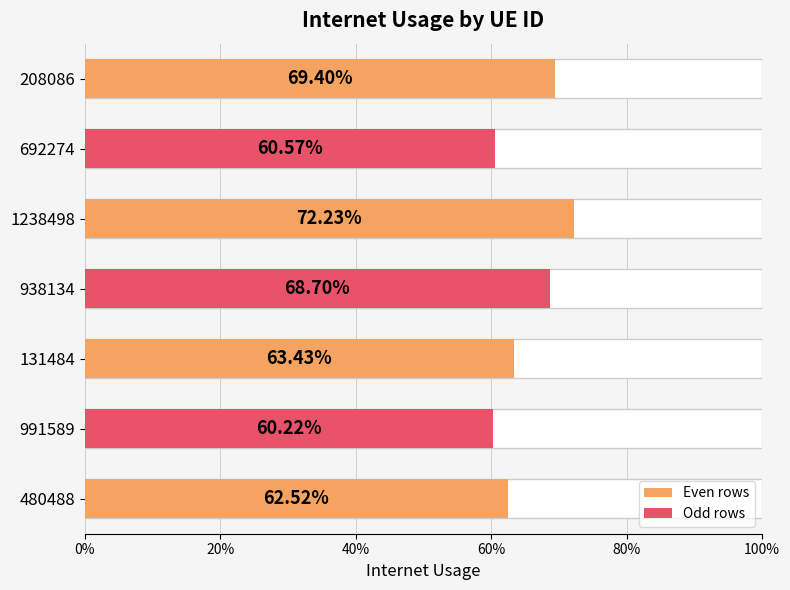

What is the difference between the maximum and minimum values?

0.1